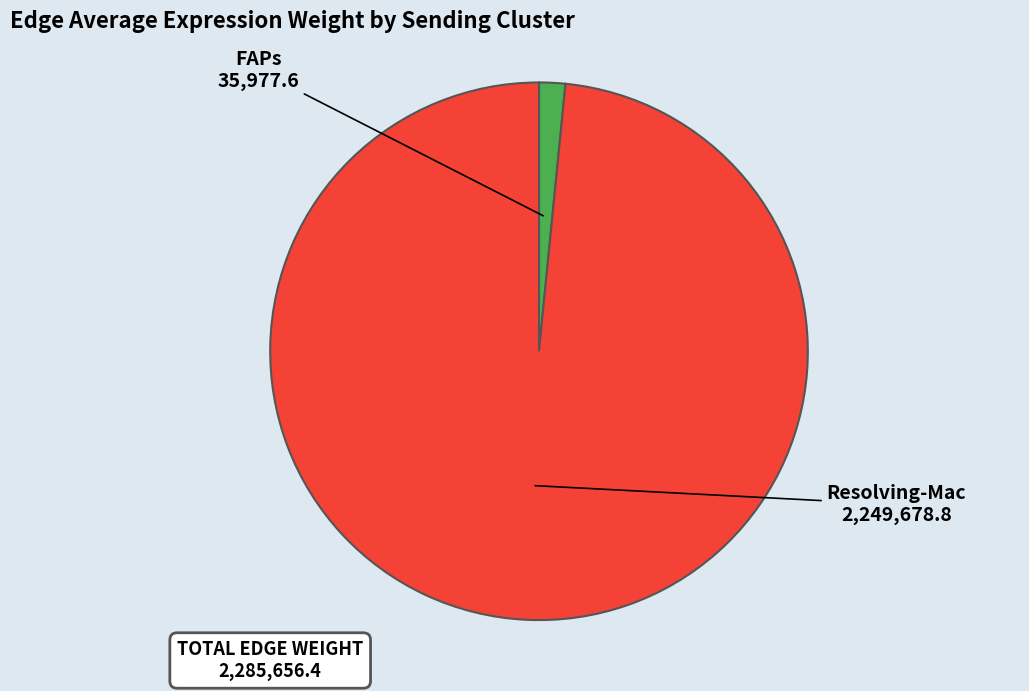

Does any single category account for the majority?

Yes